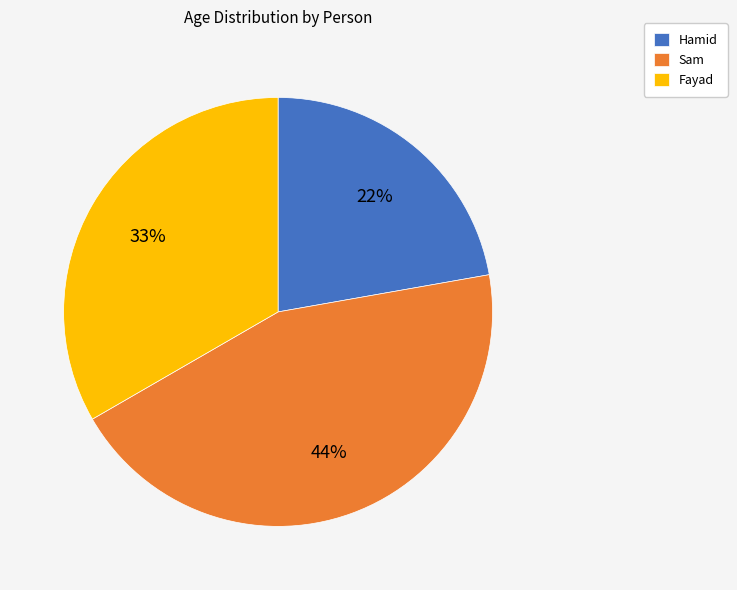

Approximately how many times larger is the value at Fayad compared to Hamid?

1.5